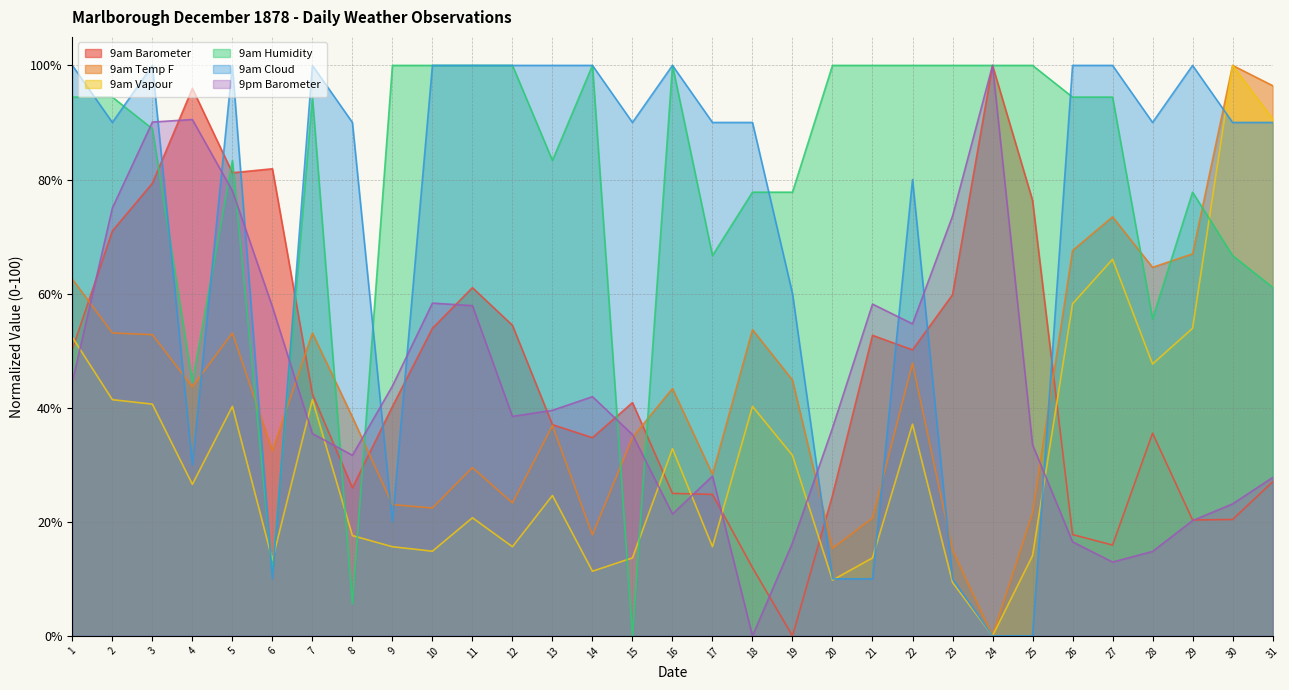

True or false: 9am Temp F and 9am Vapour cross at least once.

False